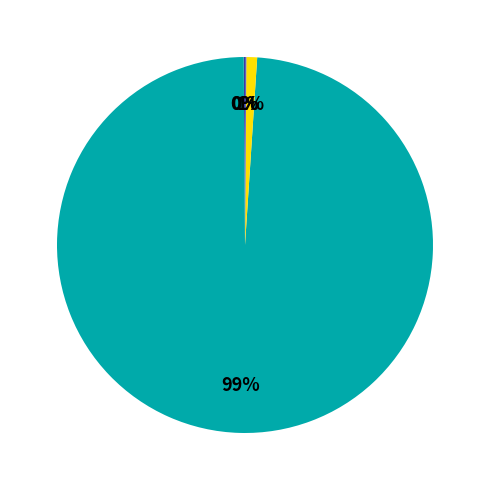

To the nearest percent, what is the average slice percentage?

25%